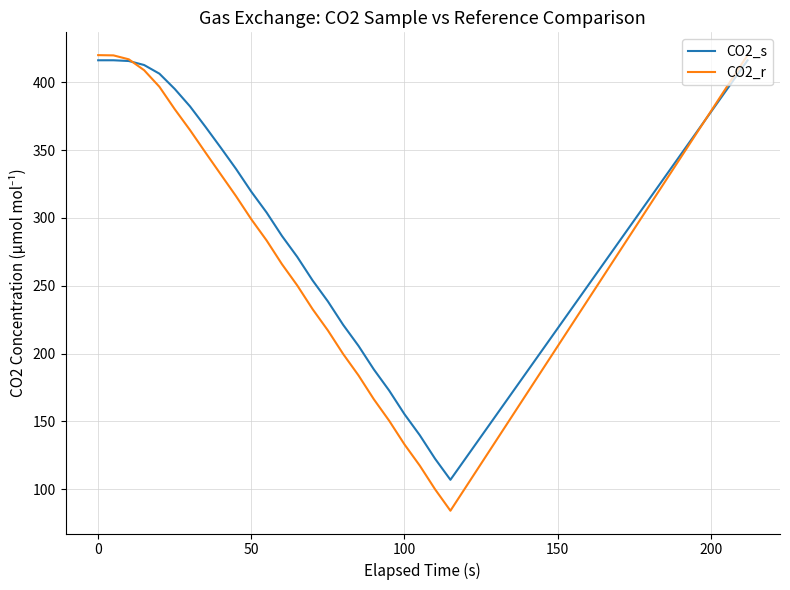

Which series has the widest spread of values?

CO2_r